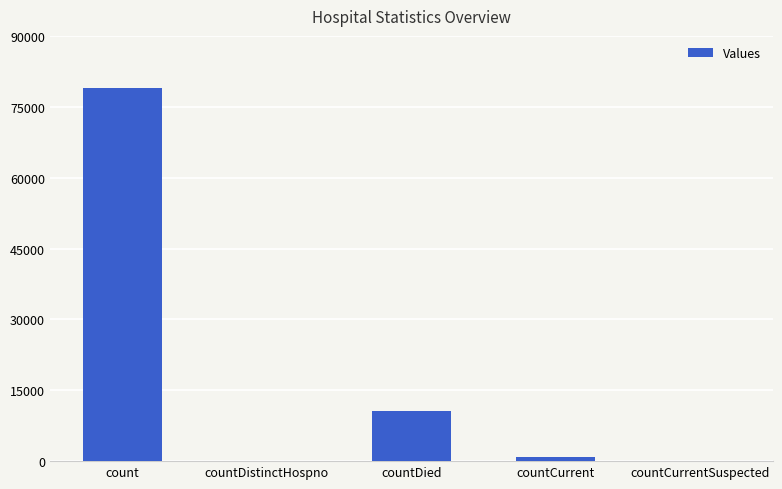

Which category has the highest value across all series?

count